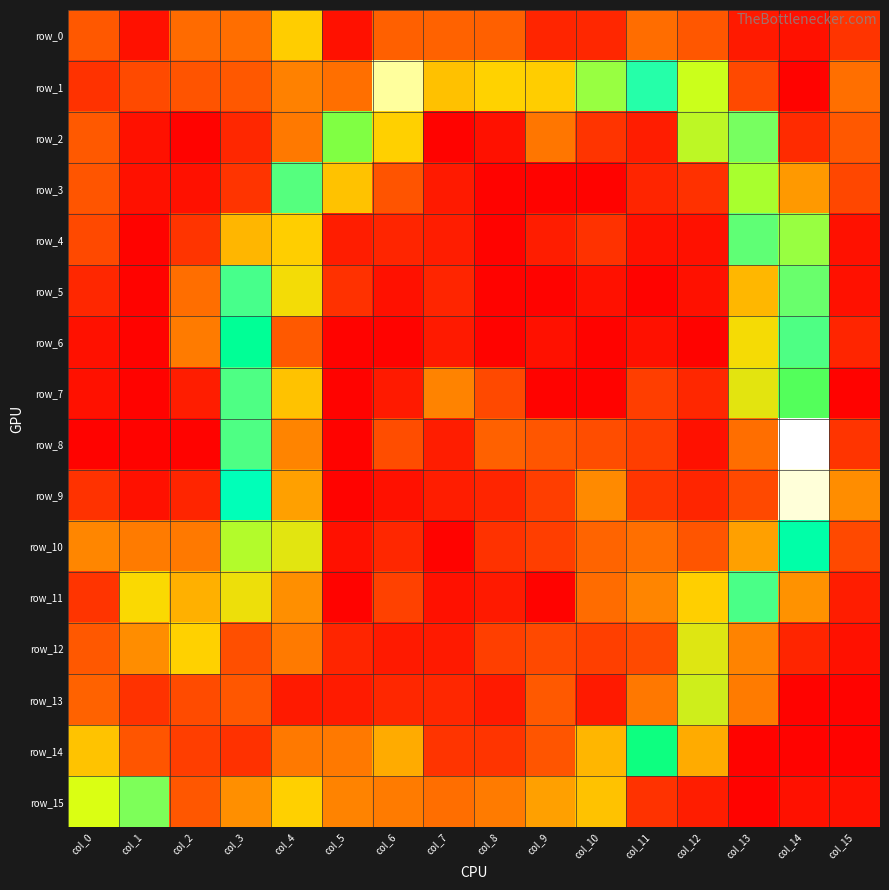

What is the difference between the maximum and minimum values in the row_9 series?

0.3